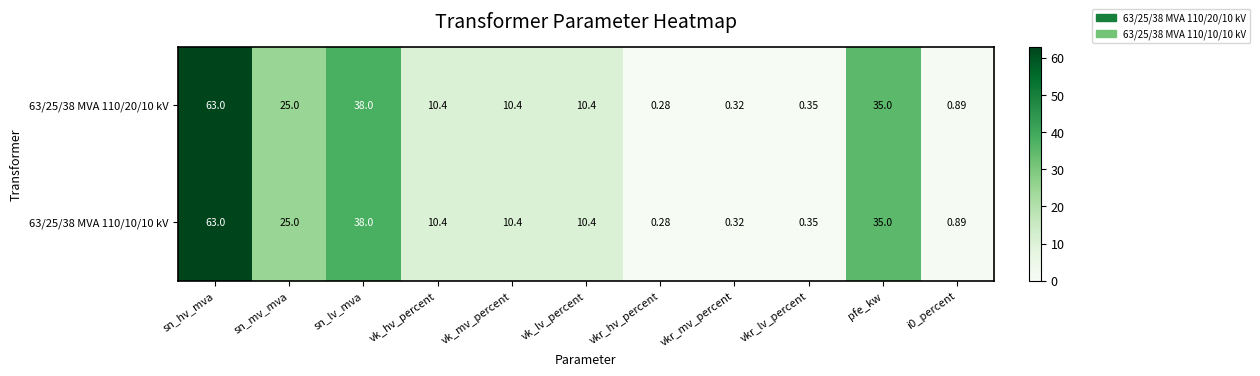

Which label corresponds to the largest value in the chart?

sn_hv_mva